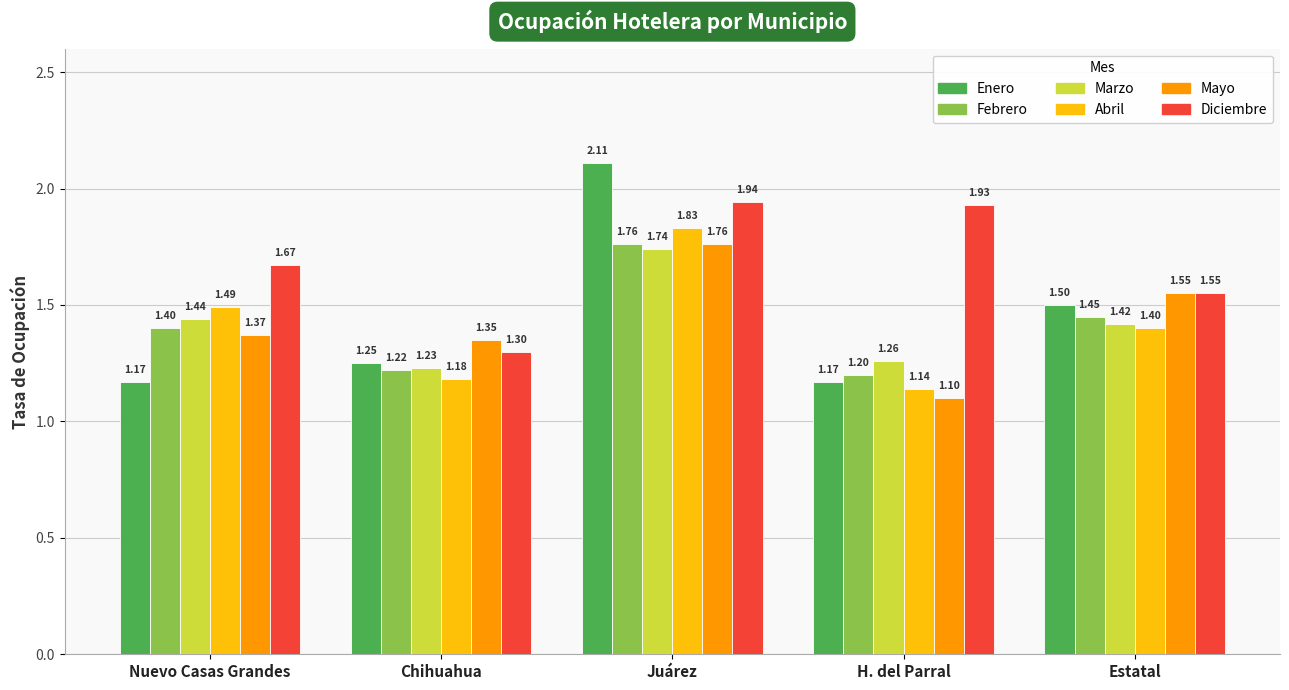

Are the bars horizontal?

No